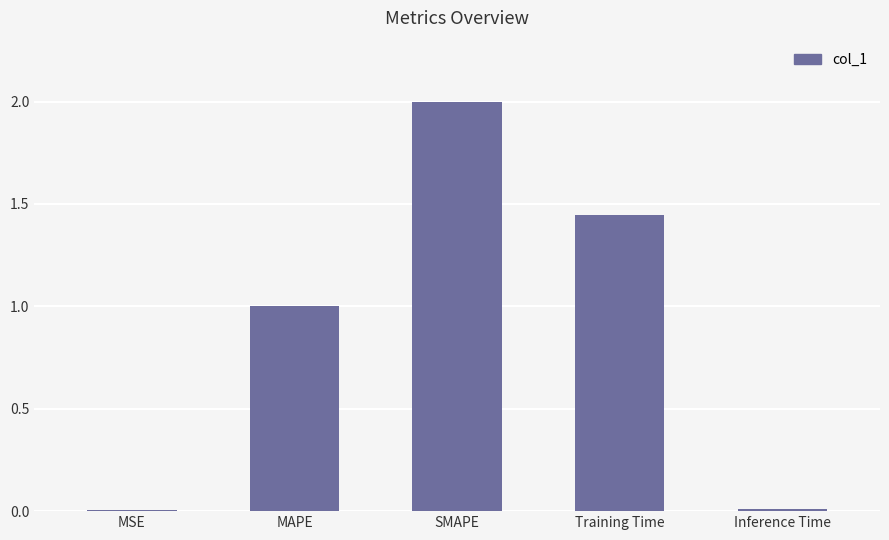

What is the average value?

0.9